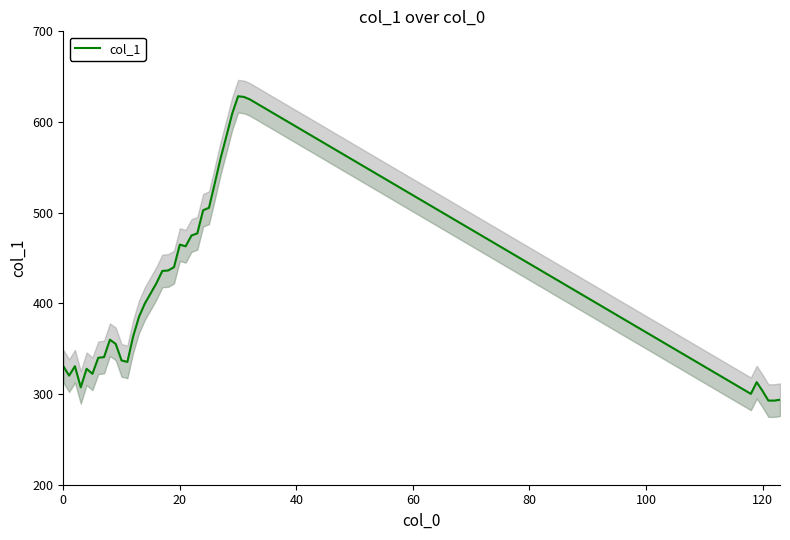

At which category does the chart reach its peak across all series?

30